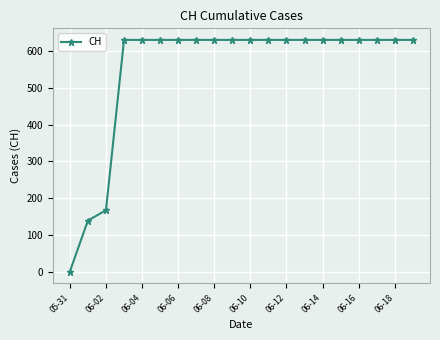

What is the sum of all values?

11033